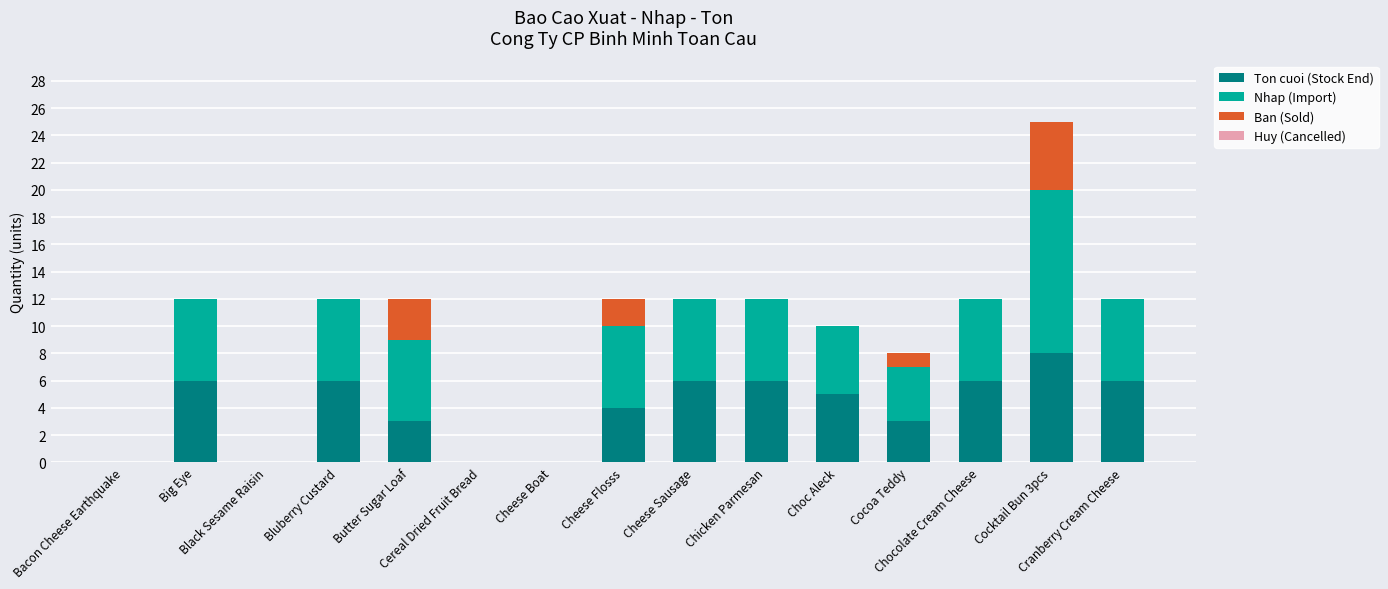

The Ton cuoi (Stock End) series shows 0 at Cereal Dried Fruit Bread. True or false?

True